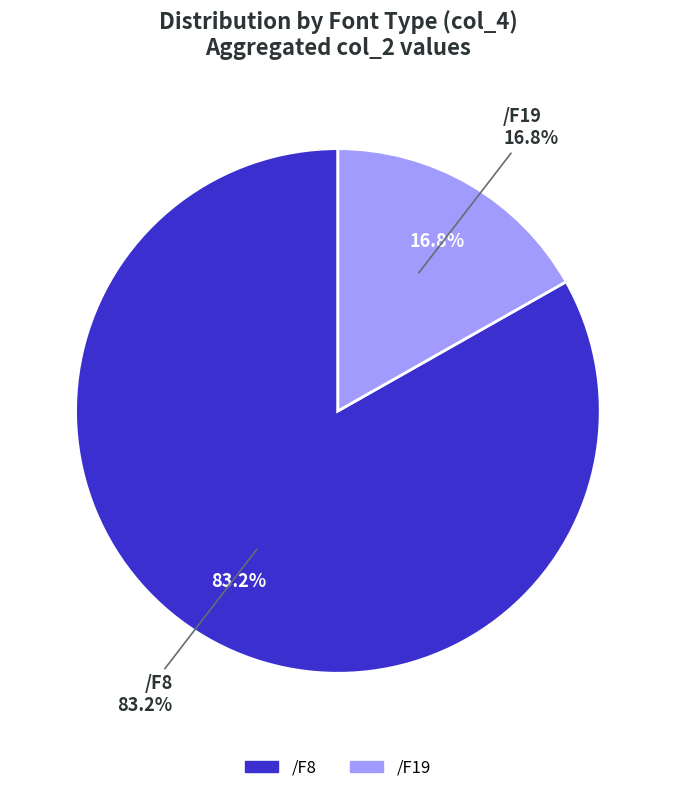

Rank the categories by value from highest to lowest.

/F8, /F19